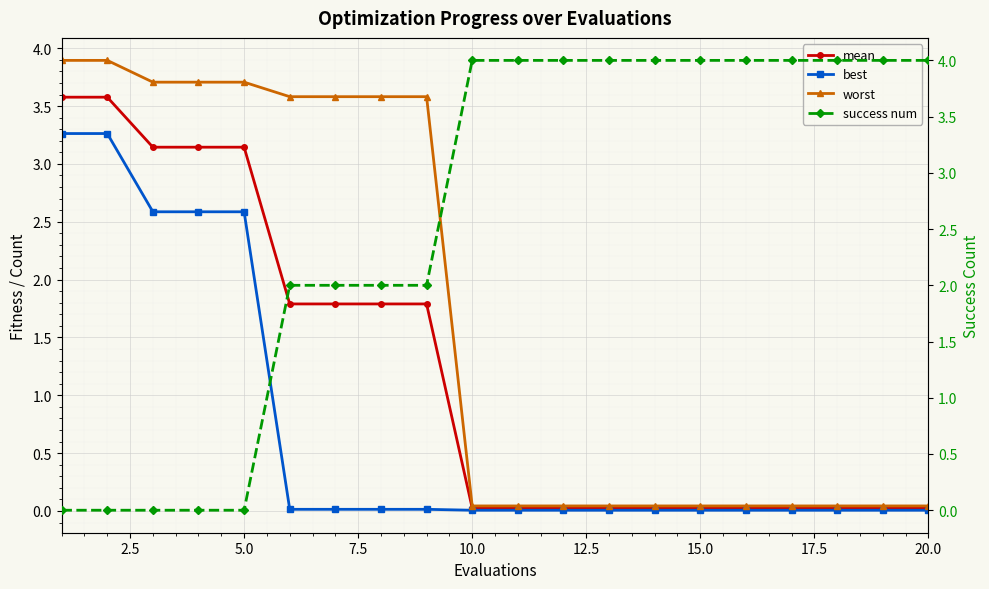

Which series has the widest spread of values?

success num